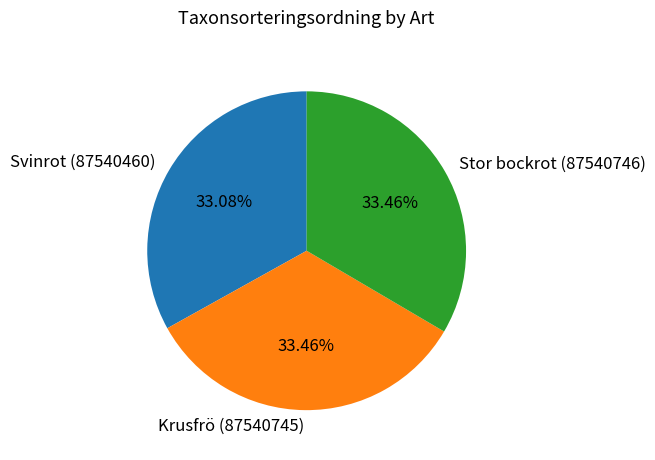

How many slices are in this pie chart?

3